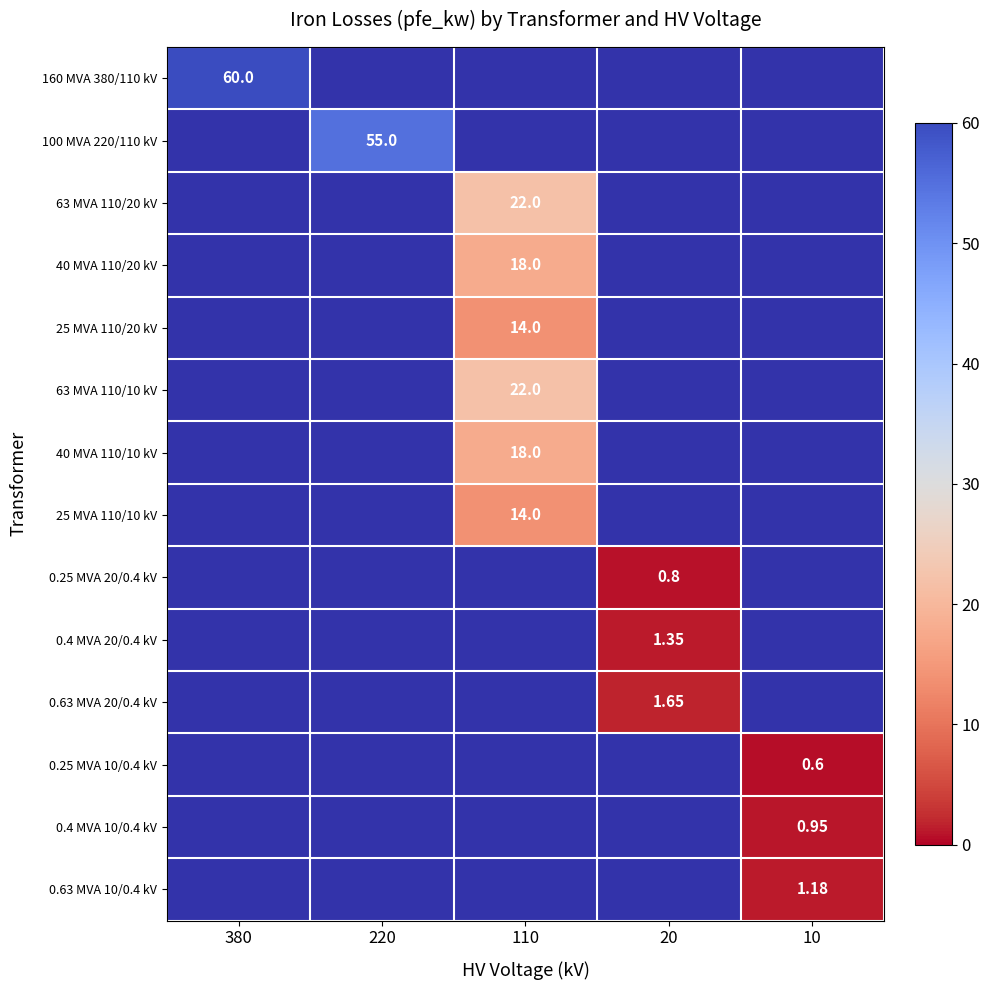

Which label corresponds to the smallest value in the chart?

10